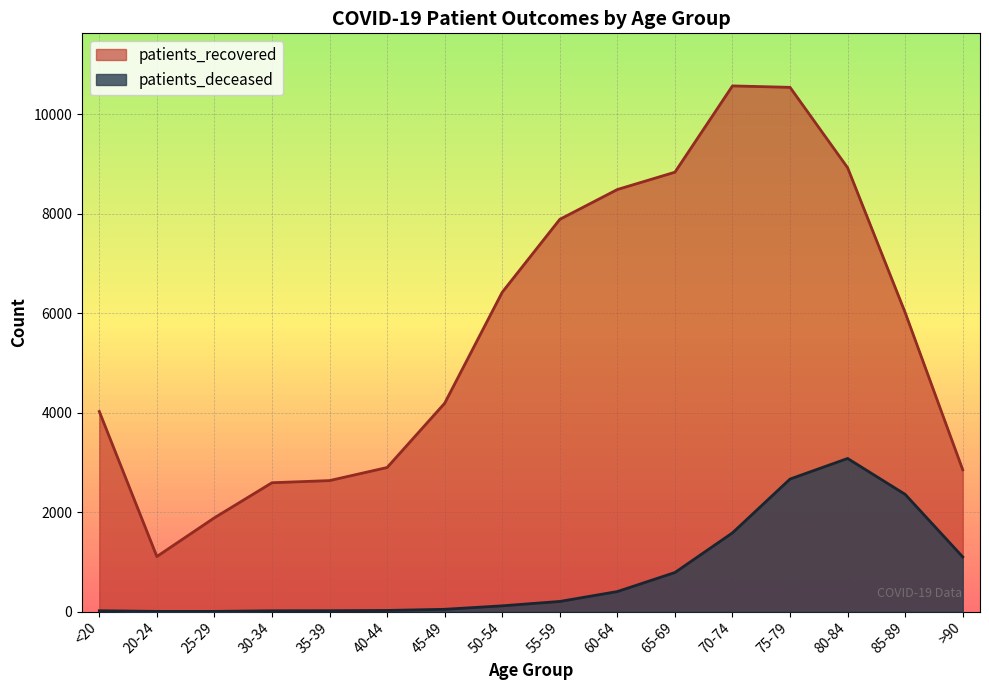

How many interior local peaks does the patients_deceased series have?

1